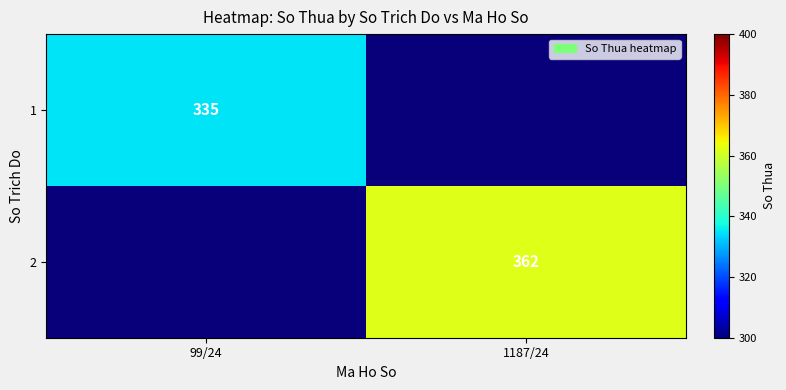

At how many categories does at least one series exceed 357?

1